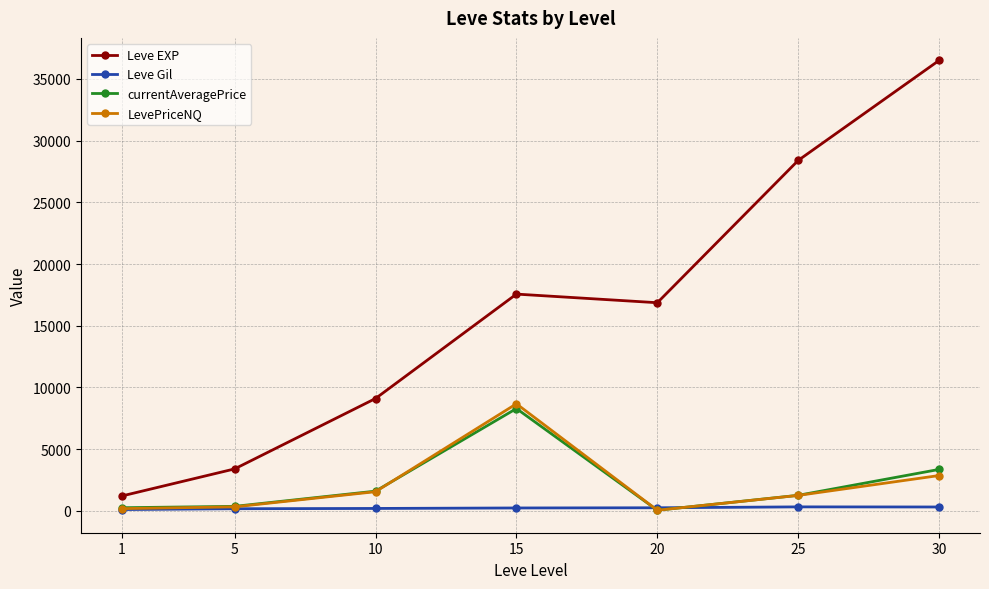

Where is LevePriceNQ nearest to the value 4367?

30